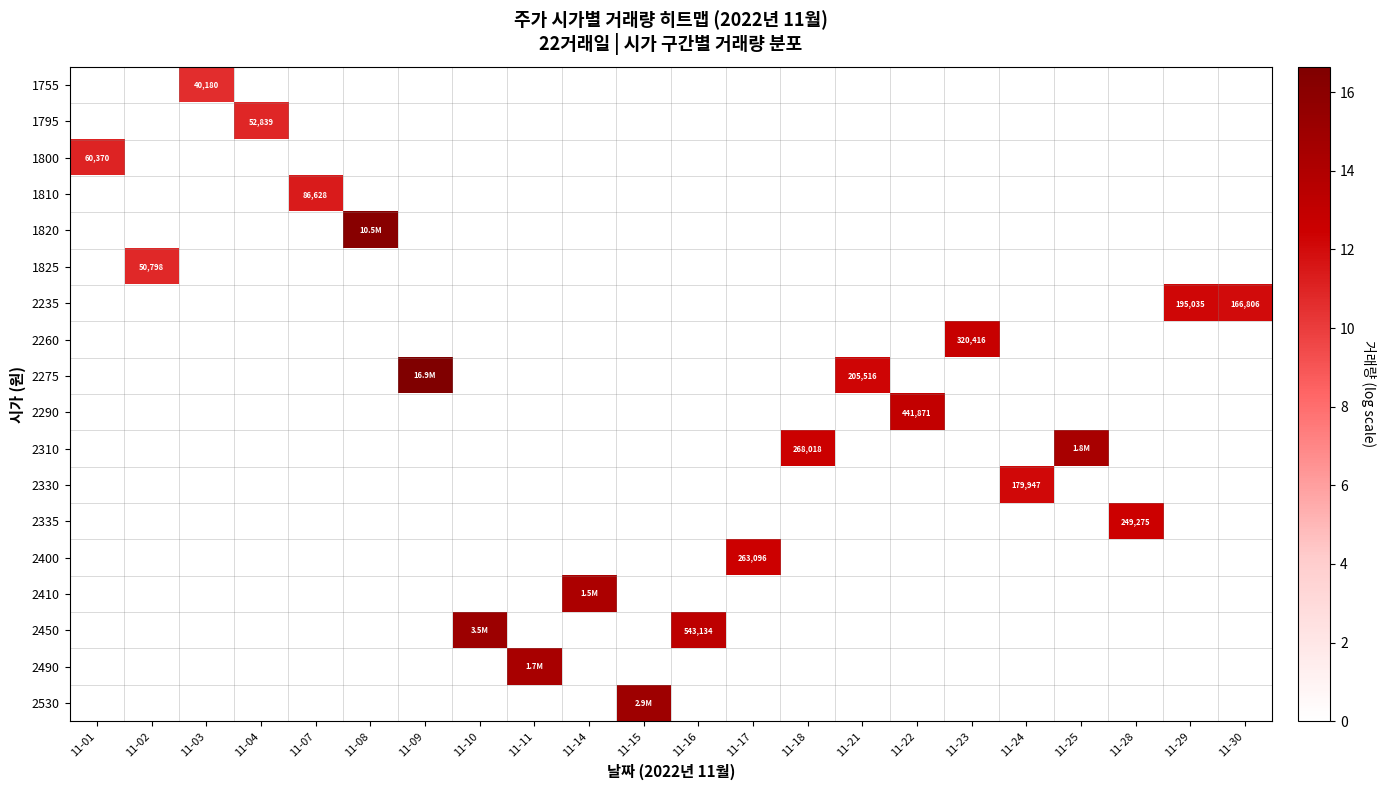

The value of row_16 at 11-01 is 7.2. True or false?

False